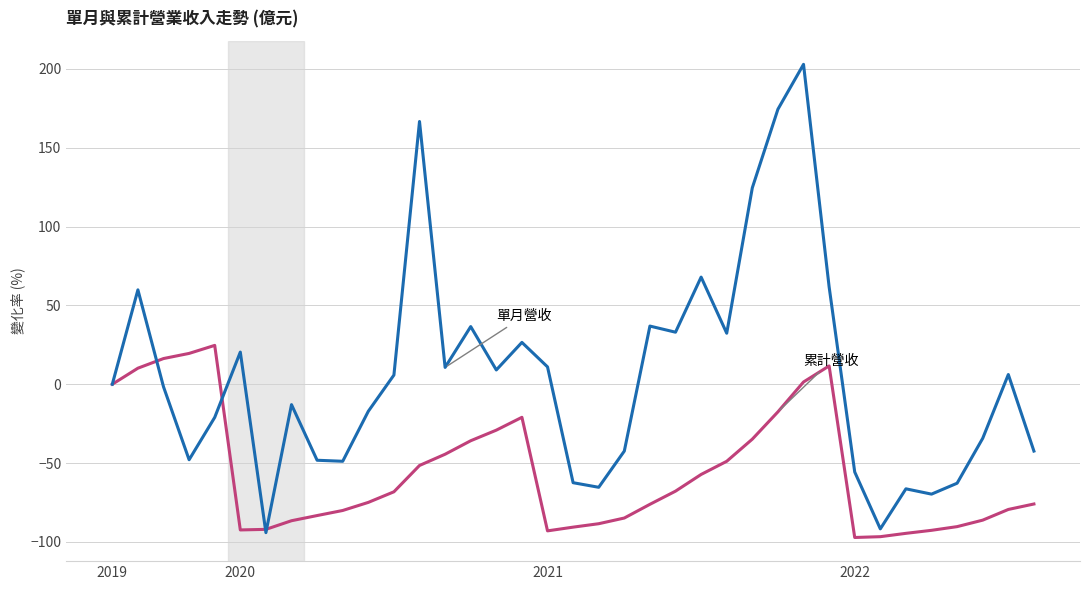

What is the greatest value displayed?

202.9